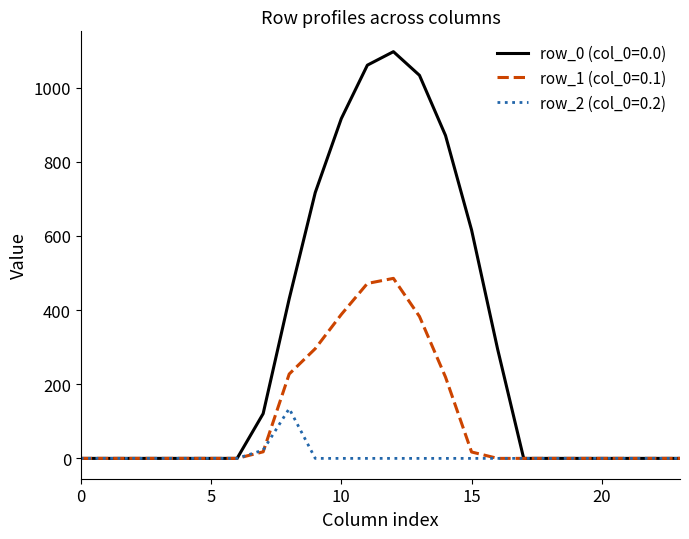

Rank the series by their maximum value, from lowest to highest.

row_2 (col_0=0.2), row_1 (col_0=0.1), row_0 (col_0=0.0)